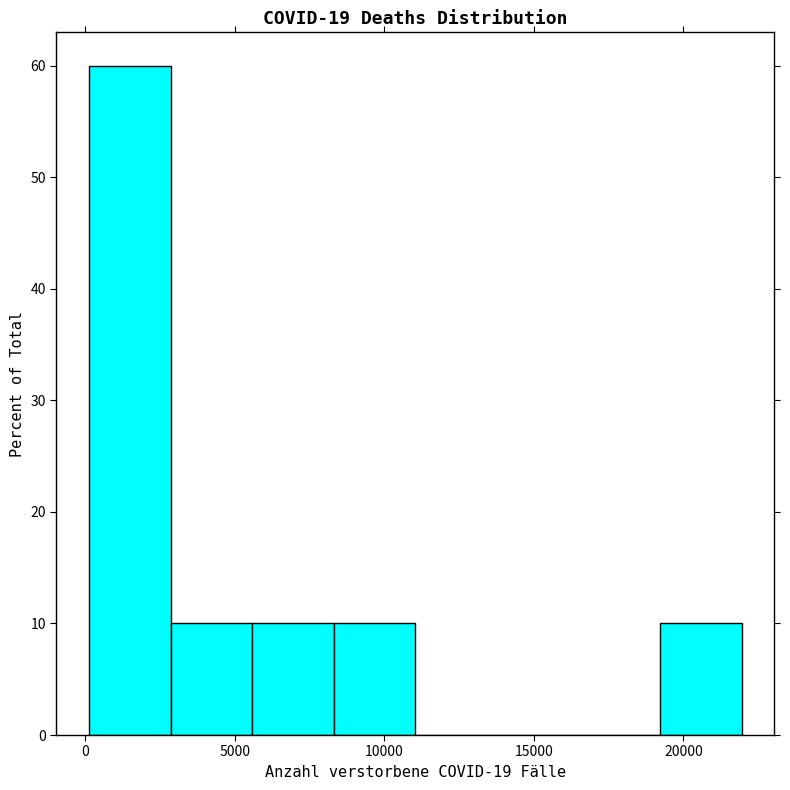

Reading left to right, transcribe this chart: for each bar, give the range it covers on the x-axis and its height. Neither the bar edges nor the heights are printed on the chart, so give them approximately, as read against the axes.

0 to 3000: 60
3000 to 5500: 10
5500 to 8500: 10
8500 to 11000: 10
11000 to 14000: 0
14000 to 16500: 0
16500 to 19000: 0
19000 to 22000: 10